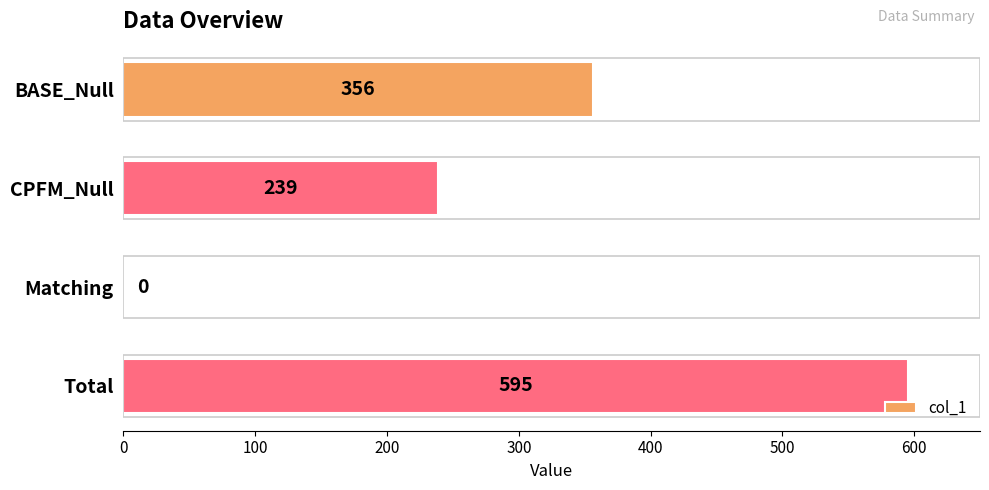

Where is the data nearest to the value 297?

CPFM_Null